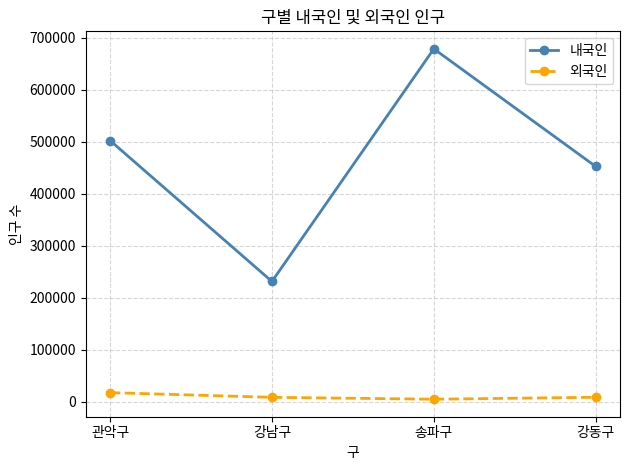

Rank the series by their maximum value, from highest to lowest.

내국인, 외국인